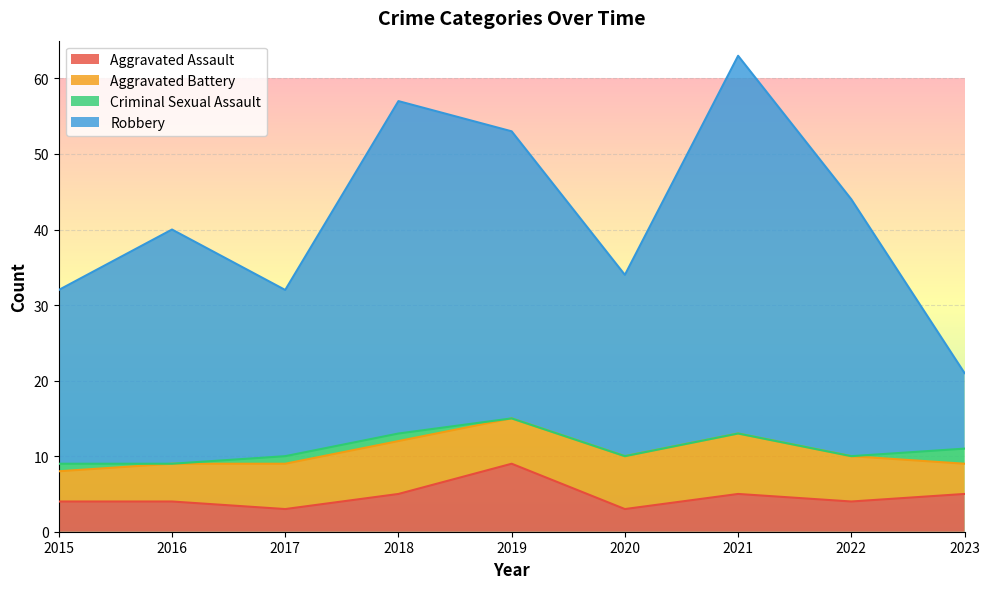

How many data points in Aggravated Assault are less than 4?

2